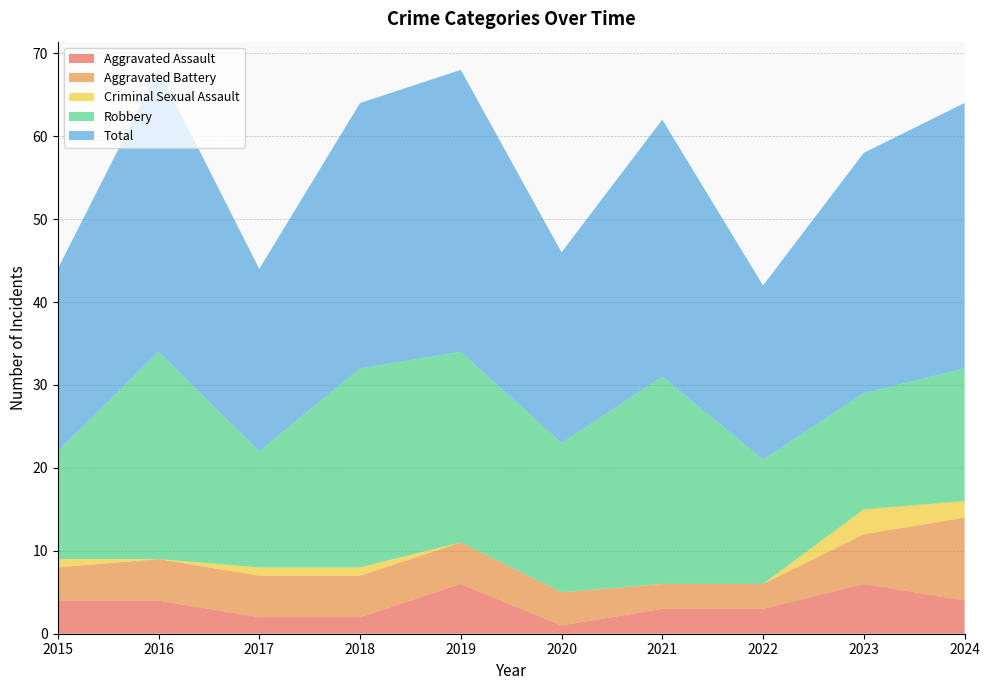

Reading right to left, transcribe all the data shown in this chart.

Aggravated Assault: 2024=4	2023=6	2022=3	2021=3	2020=1	2019=6	2018=2	2017=2	2016=4	2015=4
Aggravated Battery: 2024=10	2023=6	2022=3	2021=3	2020=4	2019=5	2018=5	2017=5	2016=5	2015=4
Criminal Sexual Assault: 2024=2	2023=3	2022=0	2021=0	2020=0	2019=0	2018=1	2017=1	2016=0	2015=1
Robbery: 2024=16	2023=14	2022=15	2021=25	2020=18	2019=23	2018=24	2017=14	2016=25	2015=13
Total: 2024=32	2023=29	2022=21	2021=31	2020=23	2019=34	2018=32	2017=22	2016=34	2015=22